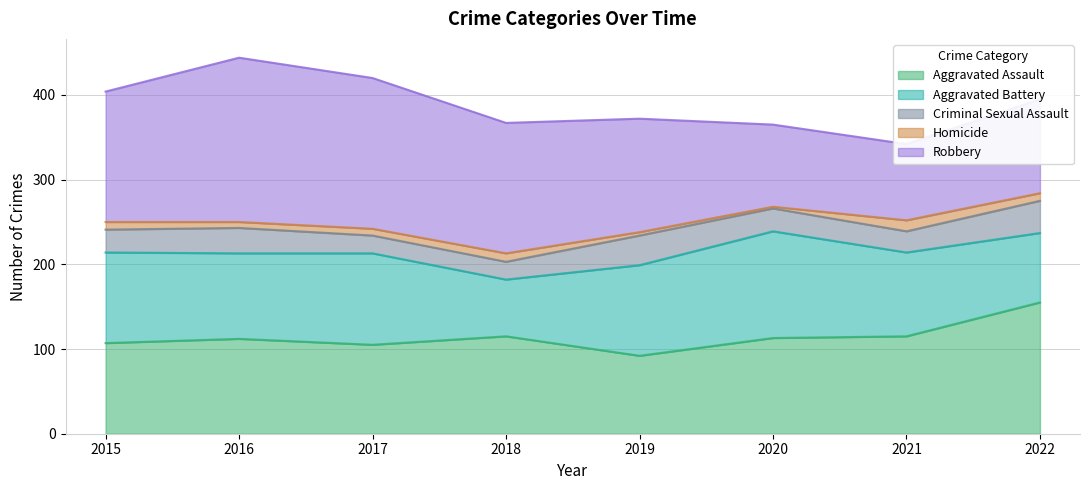

How many Robbery values are between 111 and 178?

5